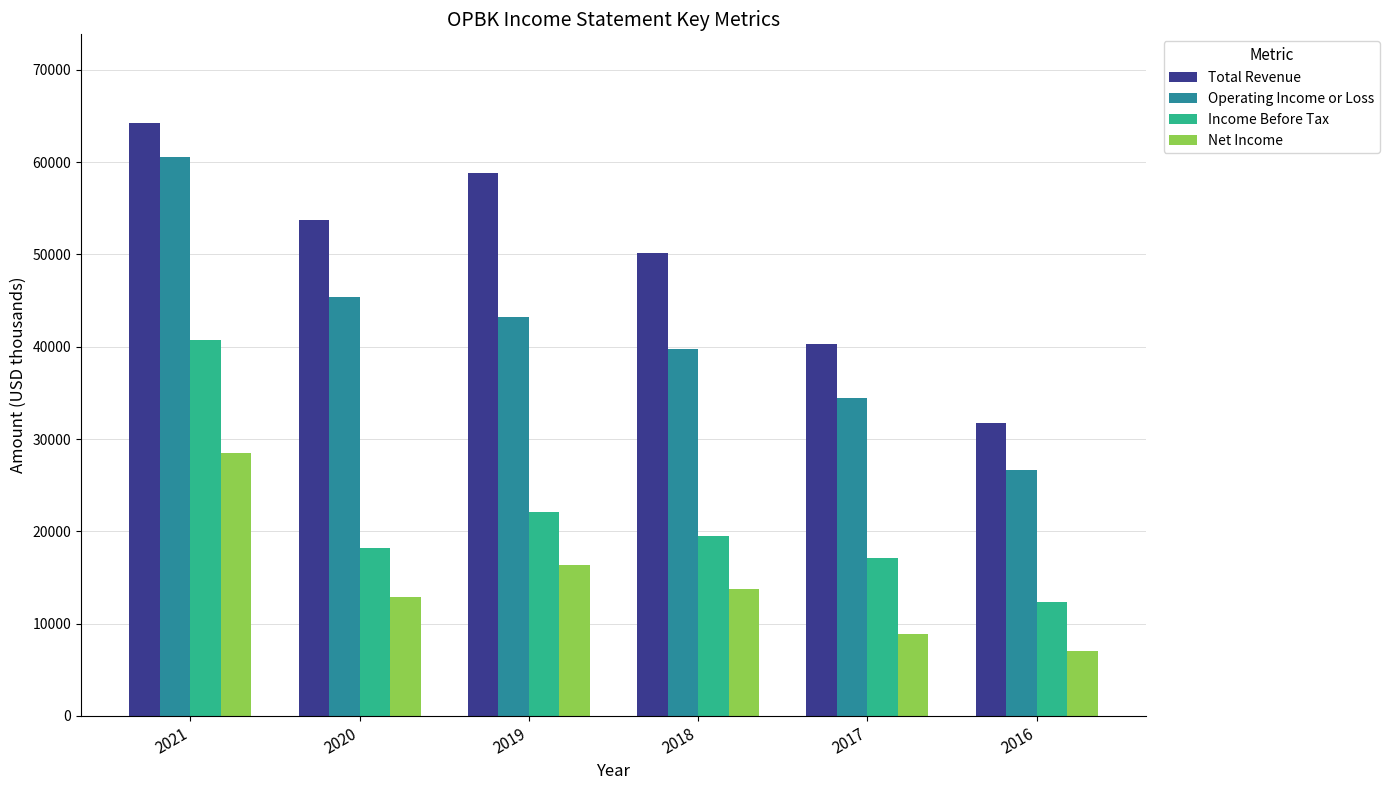

What is the total value across all series at 2020?

130200